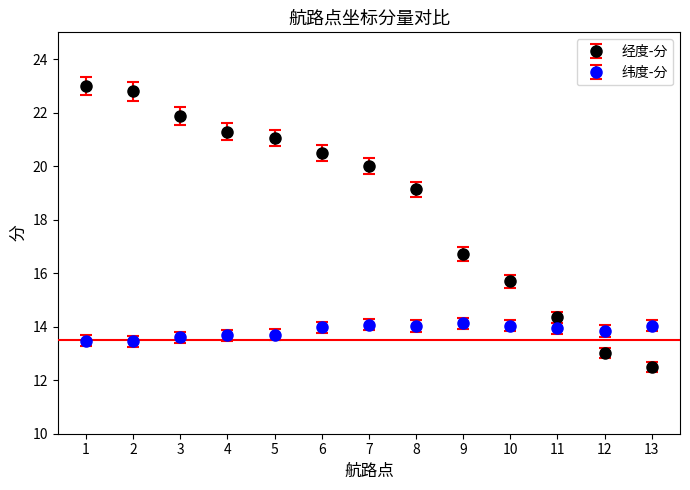

What is the difference between the maximum and minimum values in the 经度-分 series?

10.5